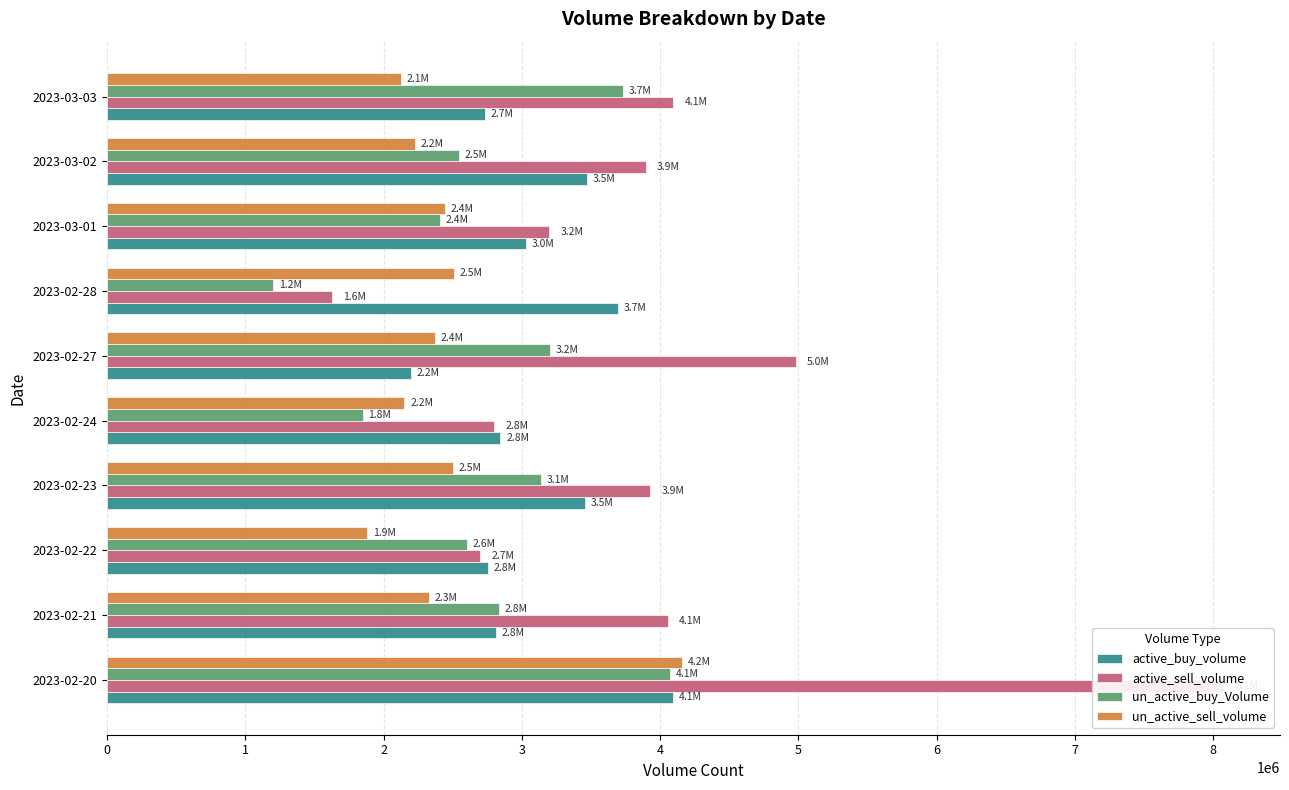

Which series has the largest range (max minus min)?

active_sell_volume